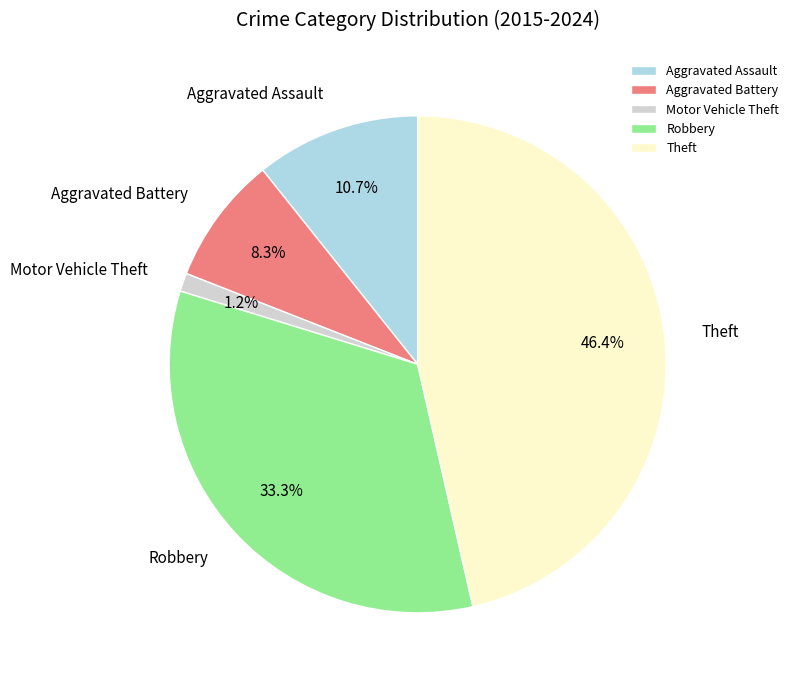

How many segments does this pie chart have?

5